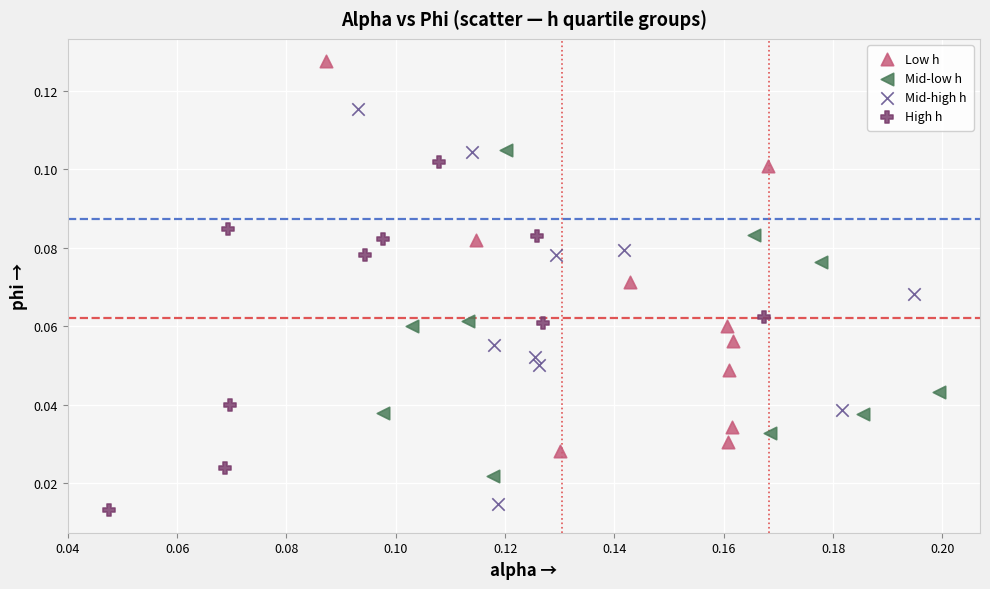

Which series reaches the maximum Y coordinate?

Low h